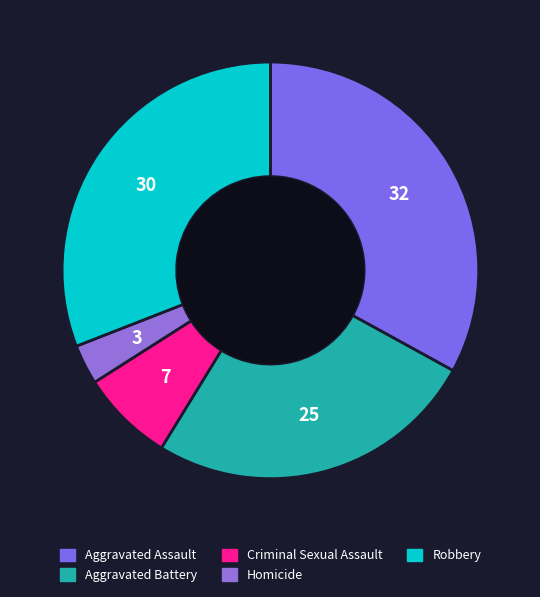

Is it true that Criminal Sexual Assault is 7% of the pie?

True